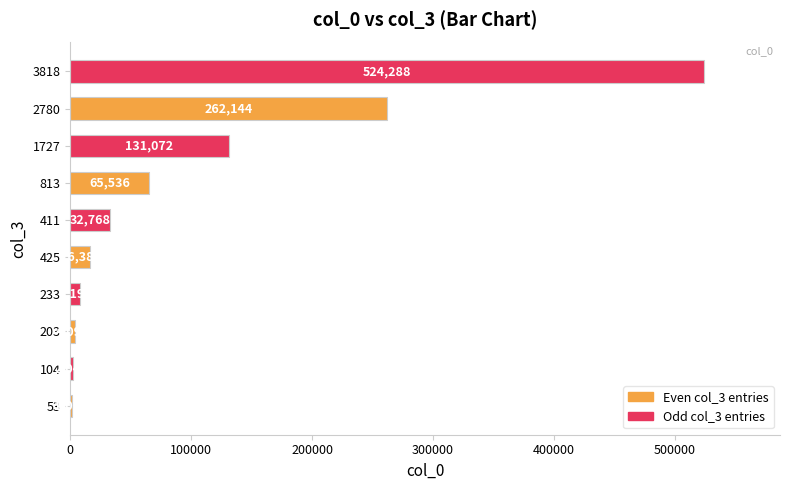

The value at 53 is 1024. True or false?

True